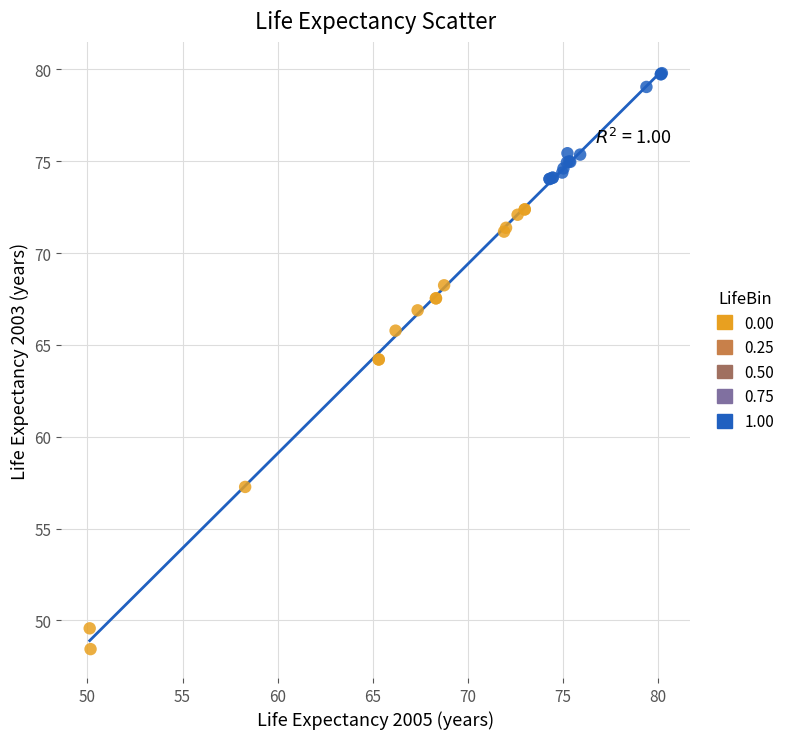

Which series reaches the maximum Y coordinate?

1.00